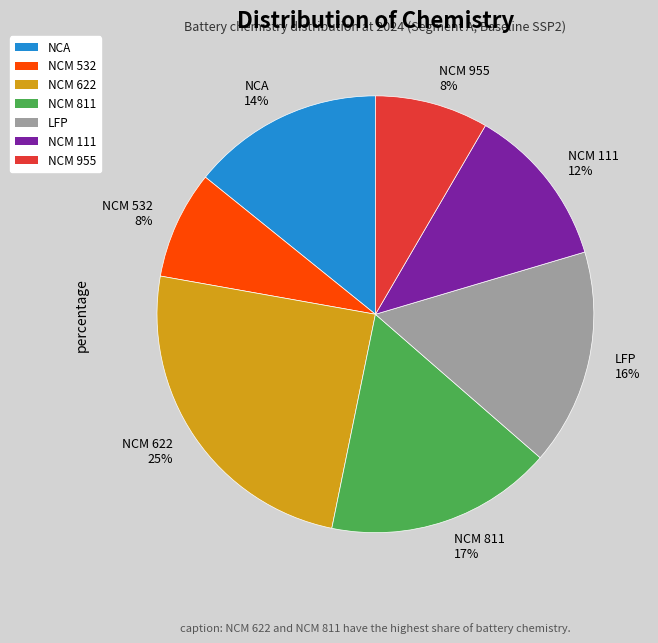

Between NCM 622 and NCM 955, which is larger?

NCM 622